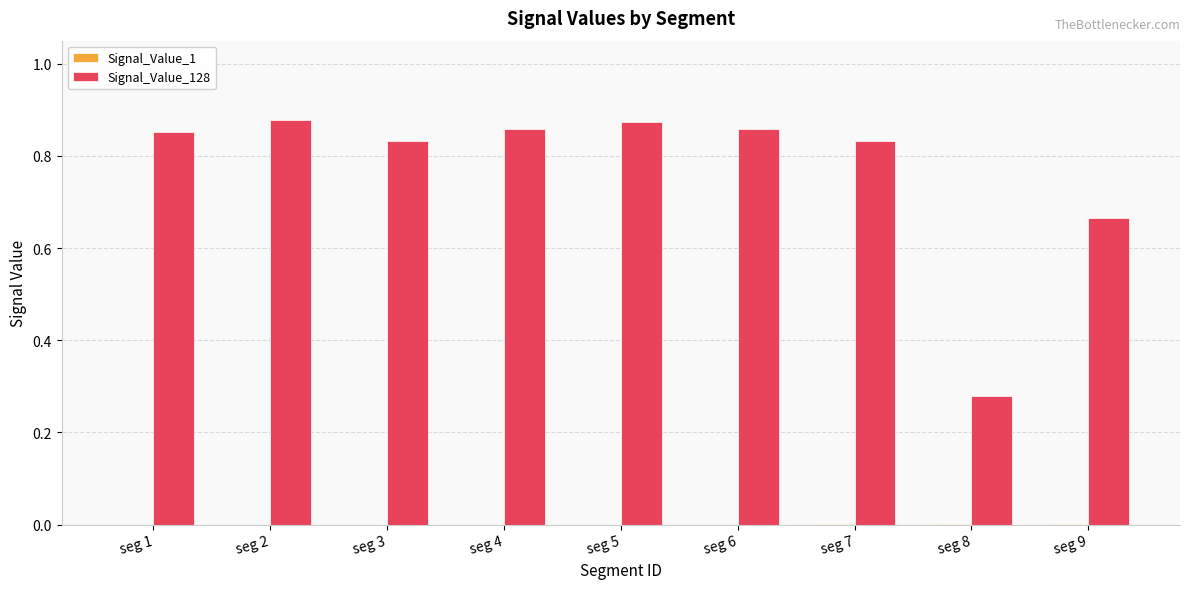

Are the bars horizontal?

No